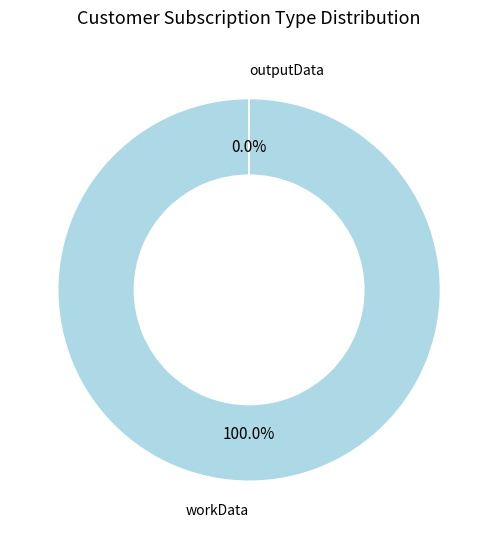

To the nearest percent, what is the difference between the largest and smallest slice percentages?

100%